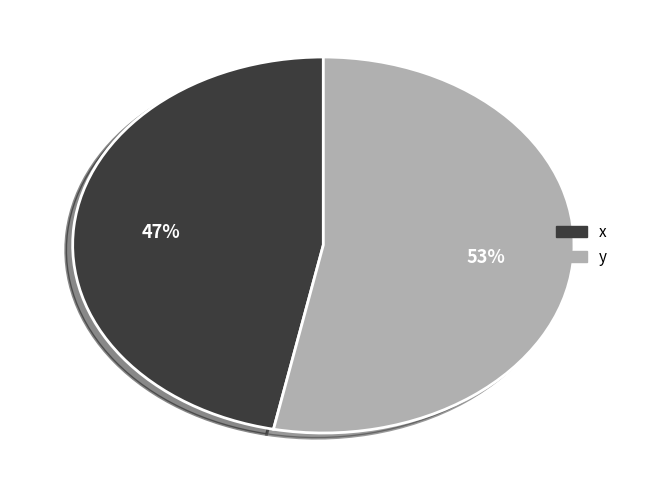

Does y represent more than half of the total?

Yes